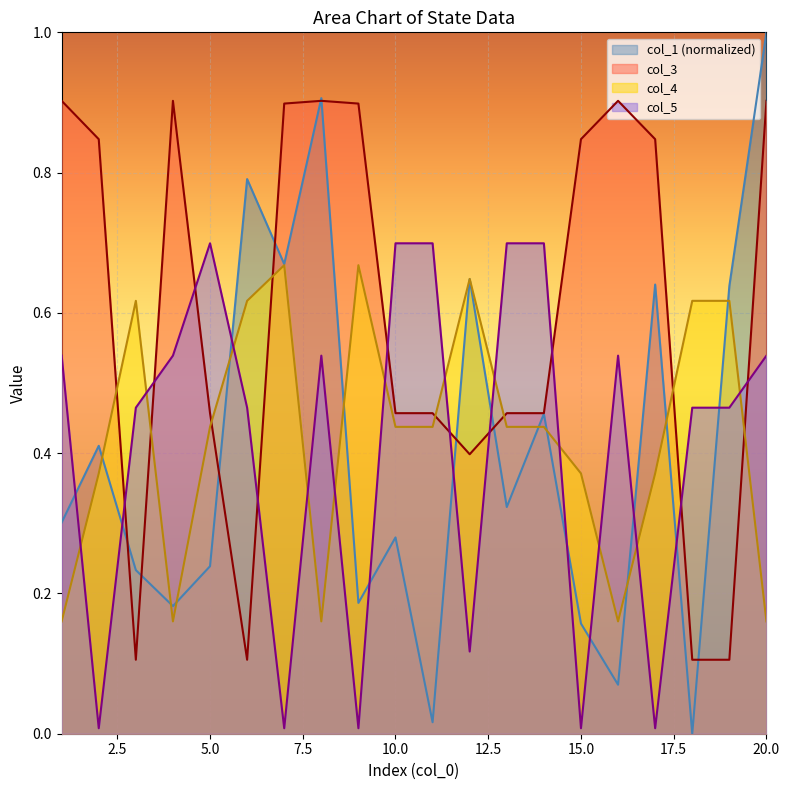

What is the value of the col_4 point at the 6th from the left?

0.6